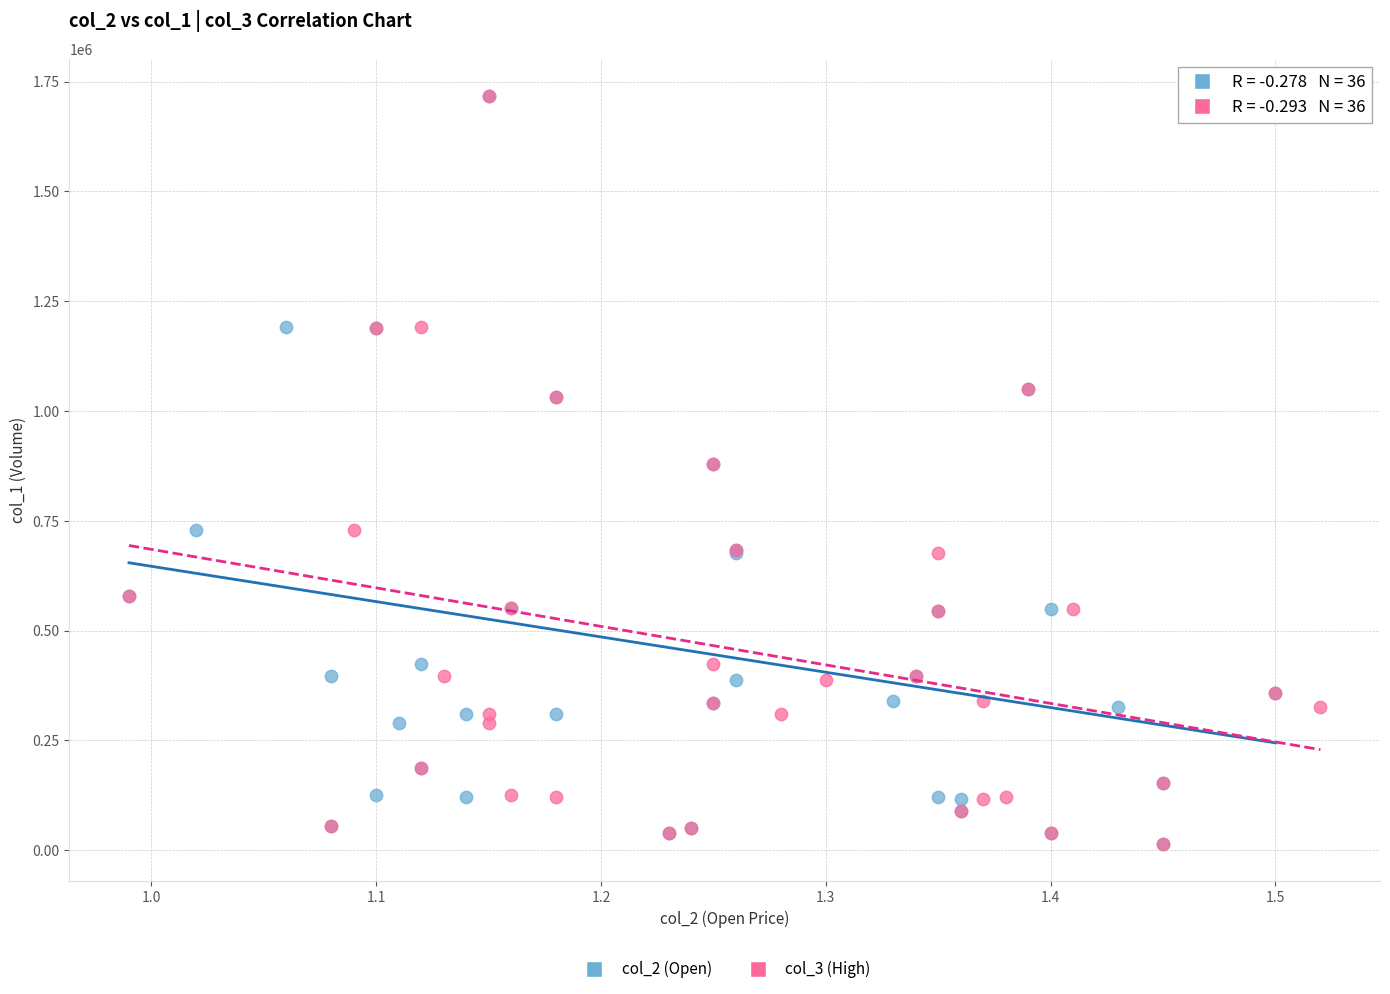

What are all the series names shown in the legend?

col_2 (Open), col_3 (High)